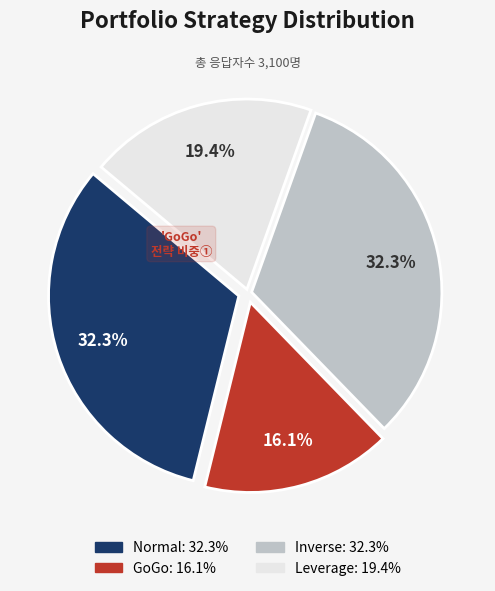

What percentage is the Inverse slice, to the nearest percent?

32%